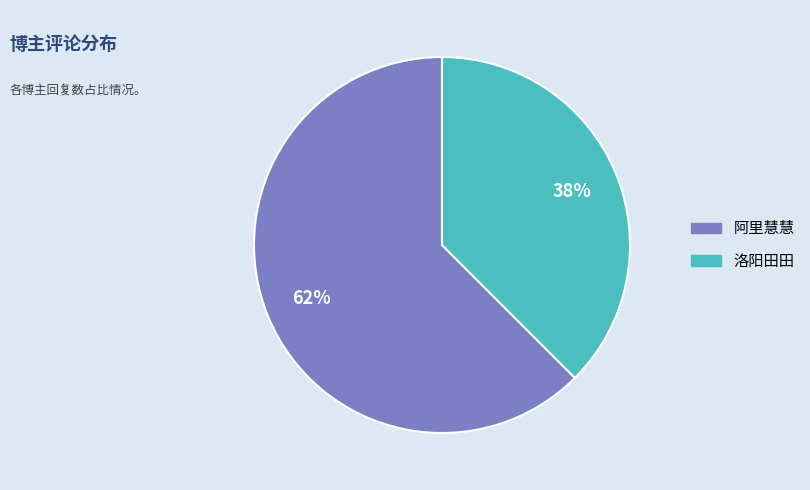

Do 洛阳田田 and 阿里慧慧 together represent more than half of the pie?

Yes